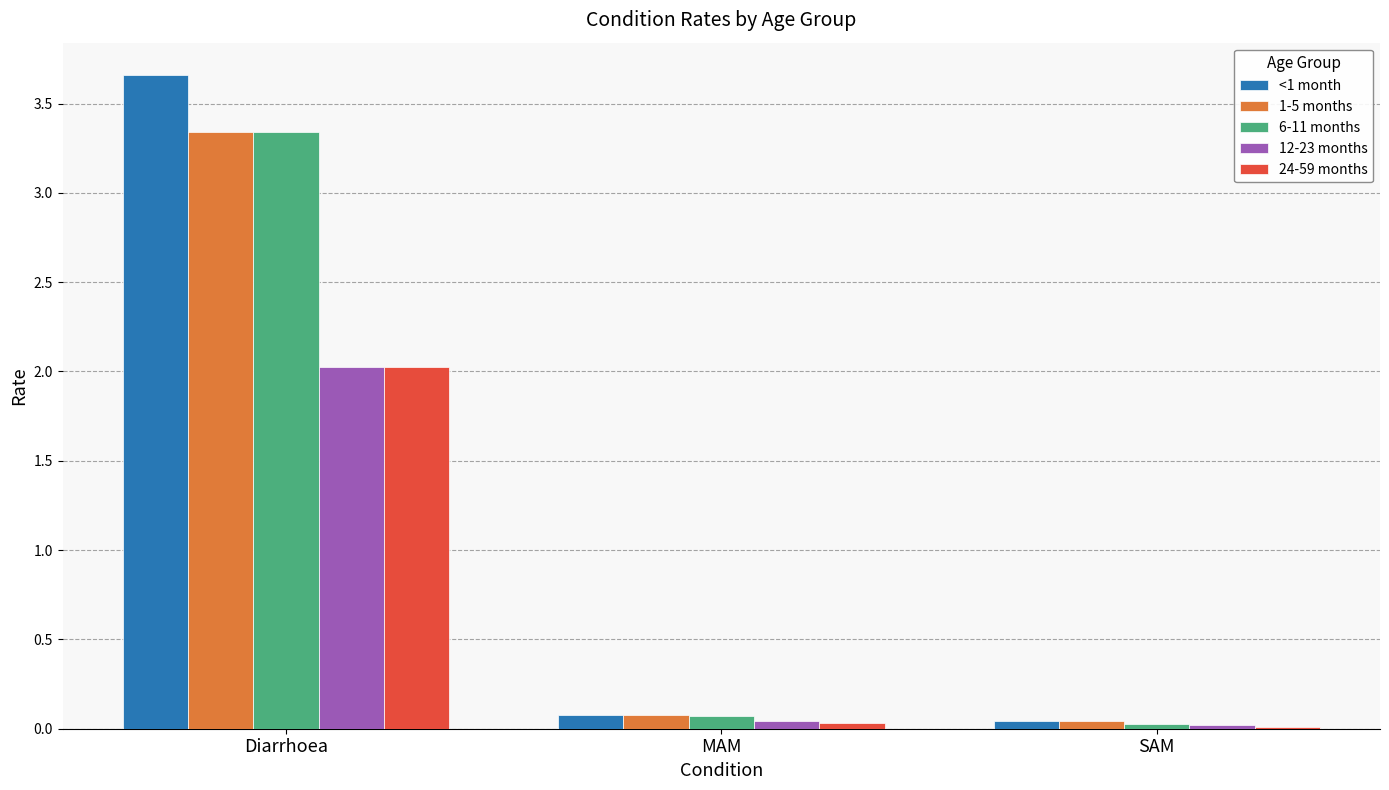

What are all the series names shown in the legend?

<1 month, 1-5 months, 6-11 months, 12-23 months, 24-59 months